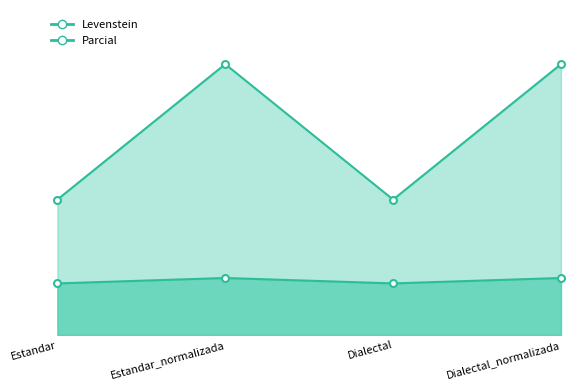

Which series has the widest spread of values?

Parcial